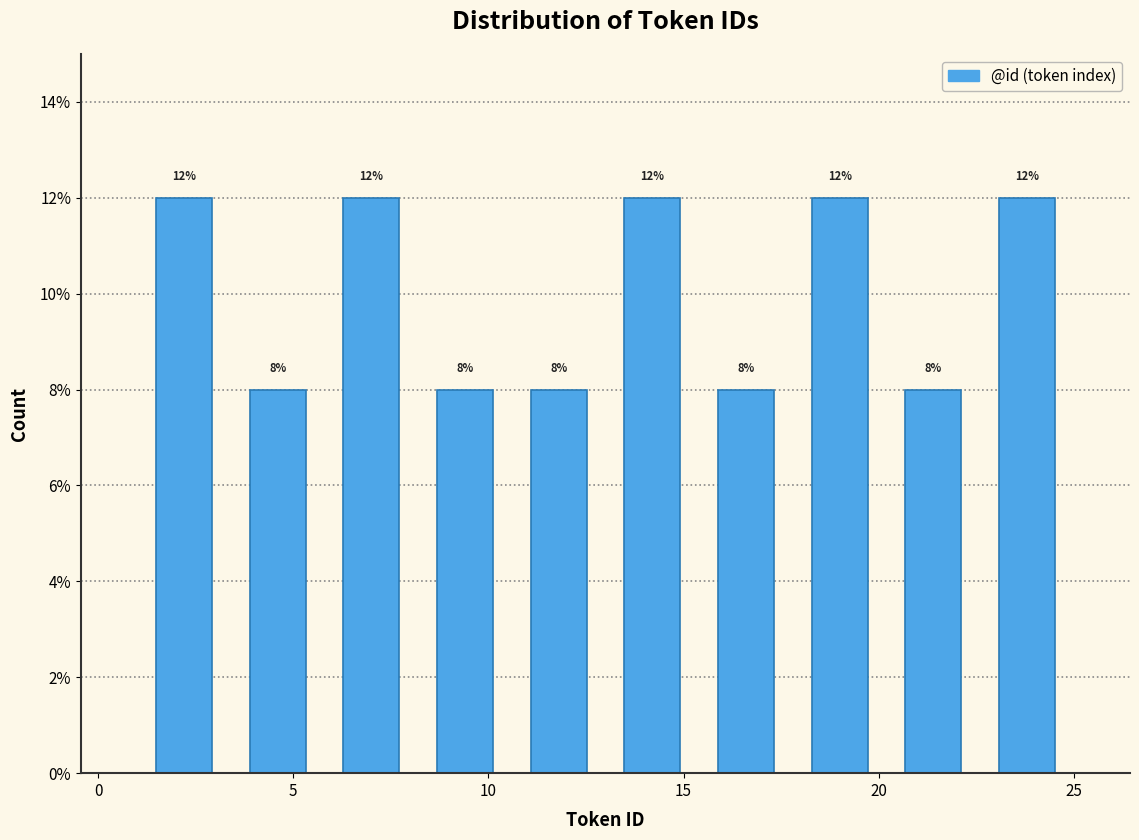

What is the height of the bar covering 10.6 to 13.0 on the x-axis? The bar edges are not printed on the chart, so give them approximately, as read against the axis.

8